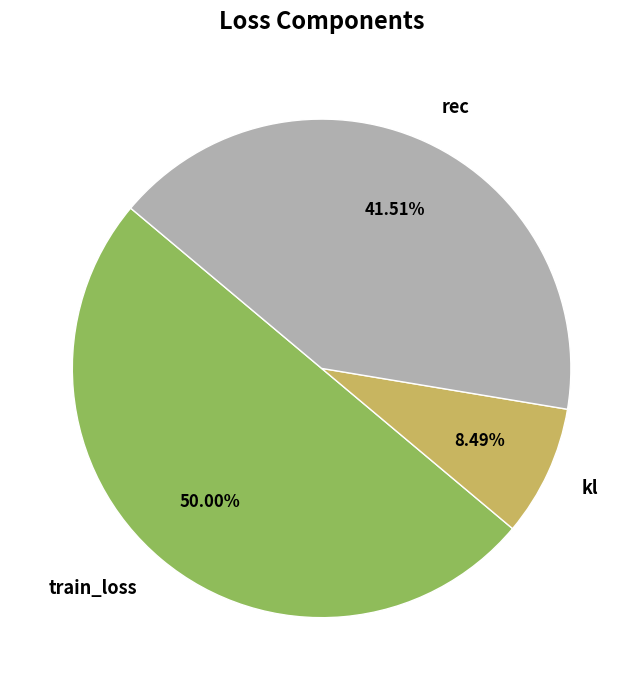

What percentage is NOT represented by kl?

91.5%